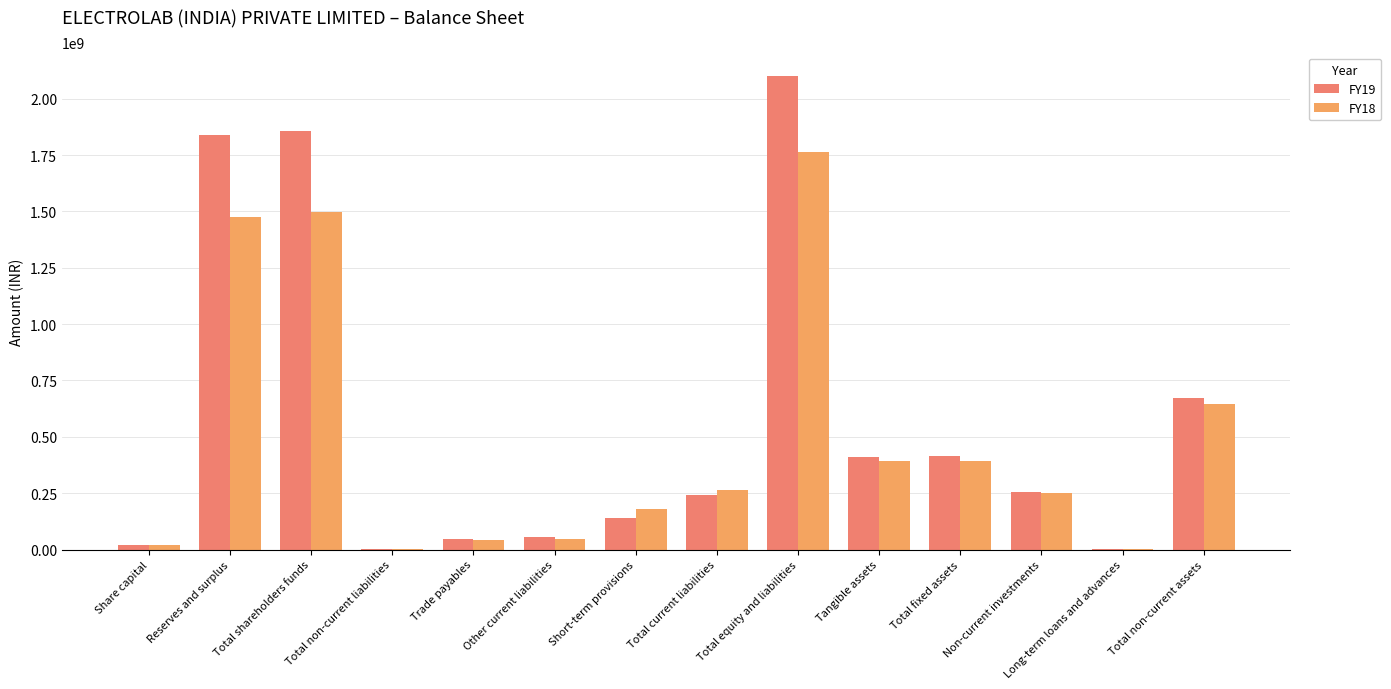

How many groups of bars are there?

14